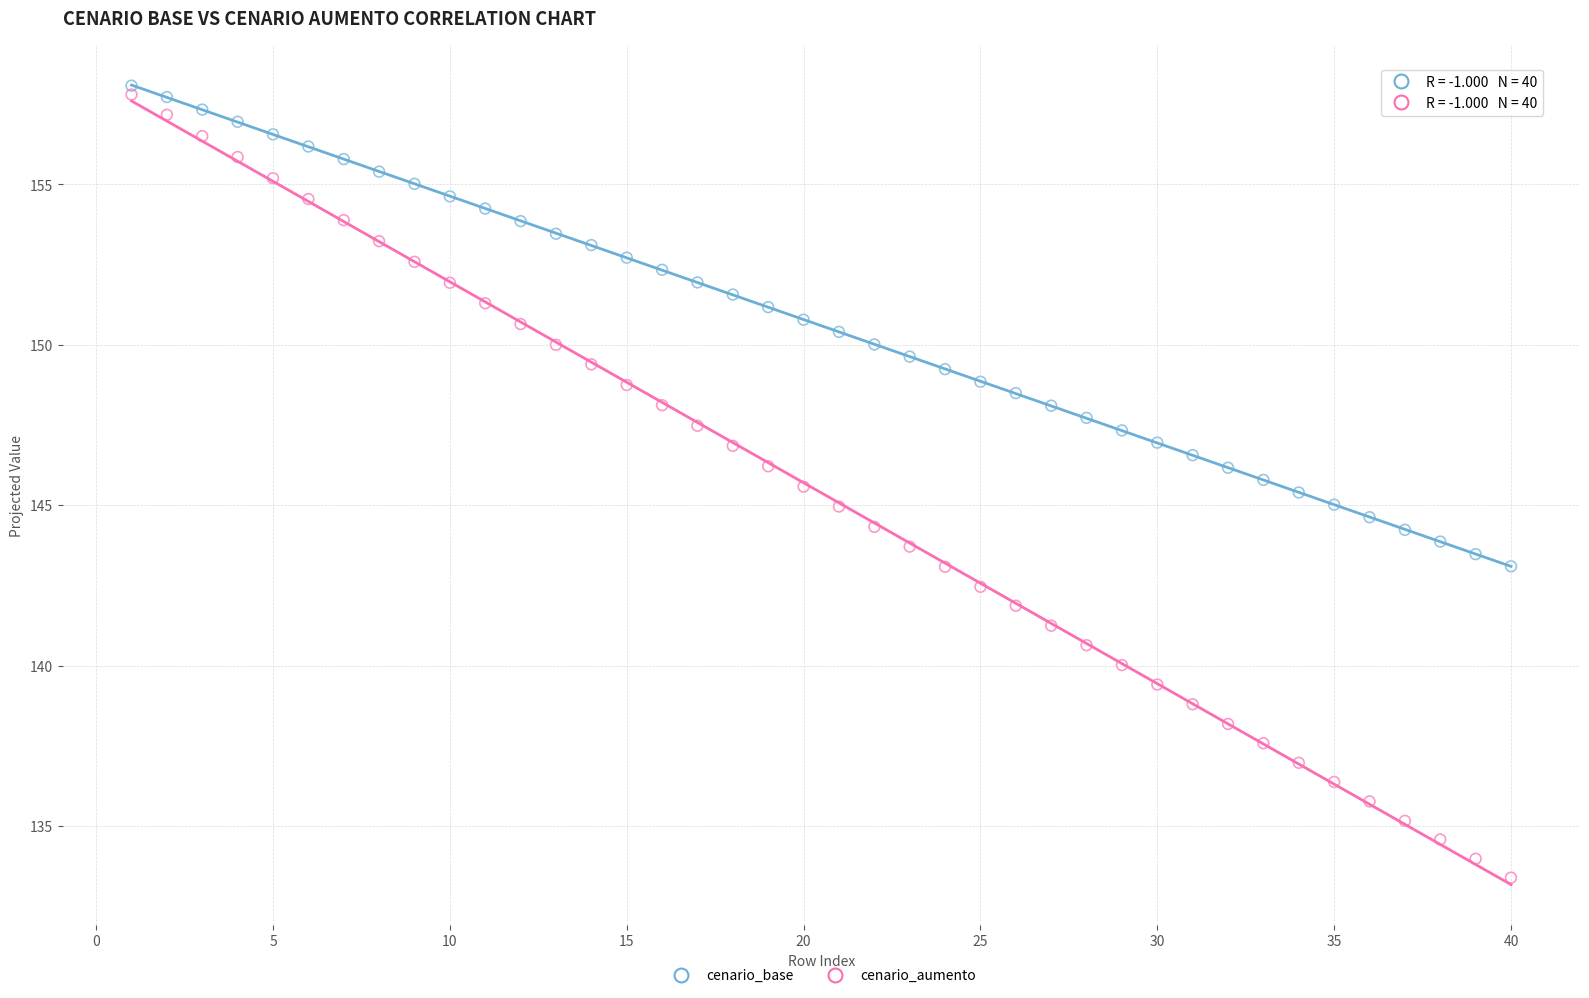

Across all data points, what is the range of Y values (max minus min)?

24.7